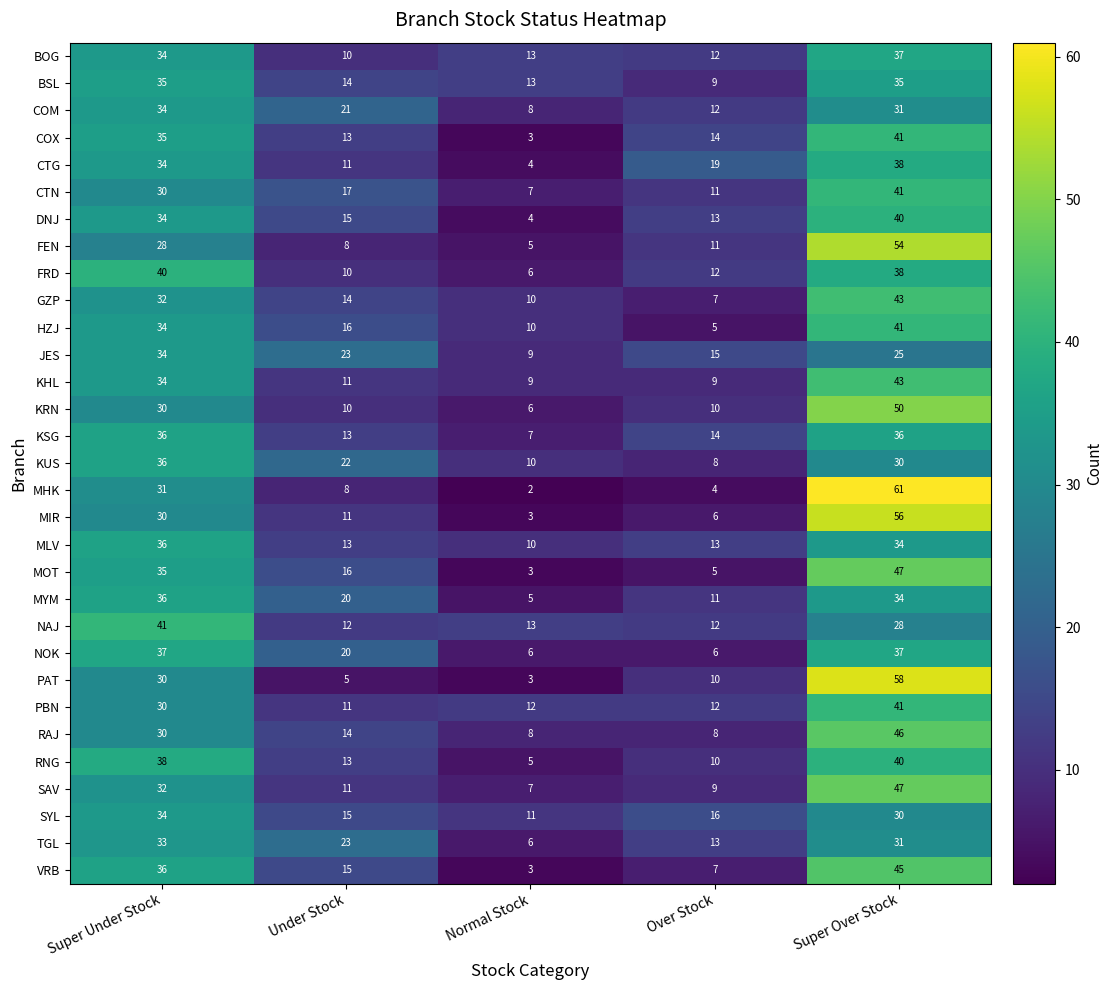

What is the difference between the highest and lowest values at Super Under Stock?

13